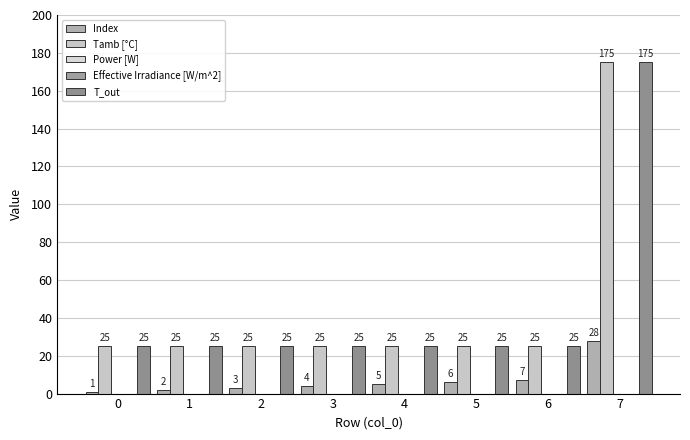

At how many categories does at least one series exceed 41?

1